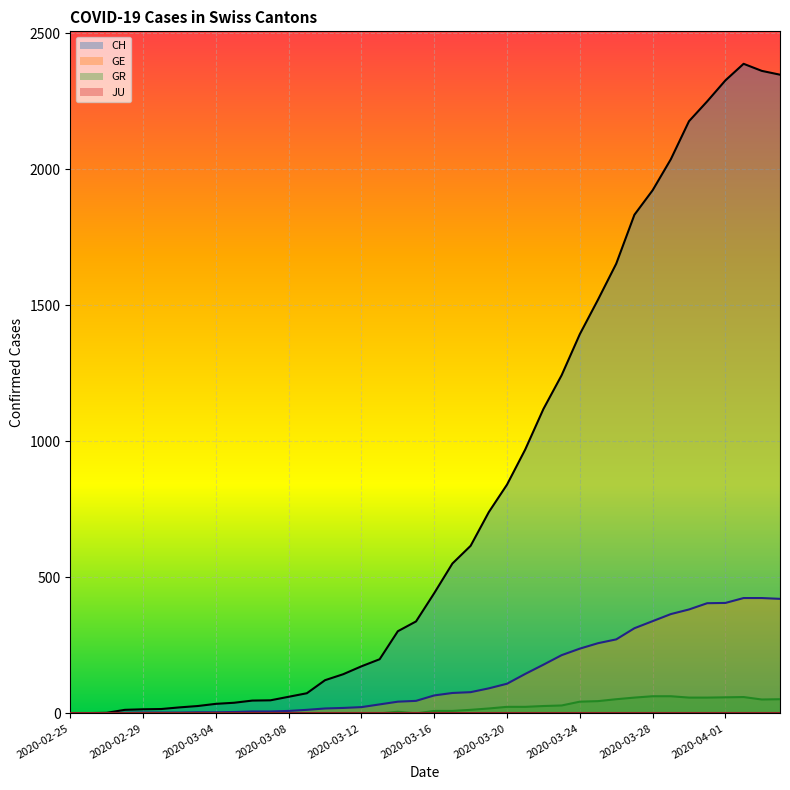

Between 2020-03-07 and 2020-03-14, which is larger?

2020-03-14